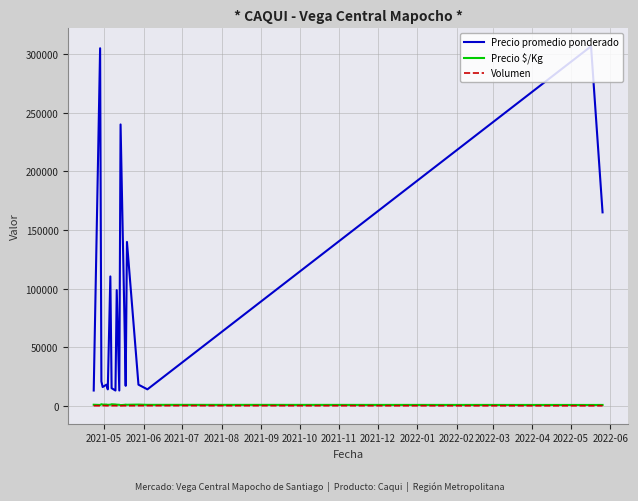

What is the greatest value displayed?

306666.7